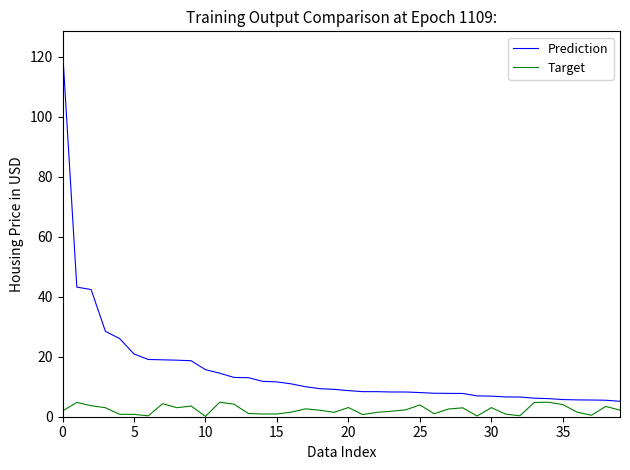

Which series has the largest range (max minus min)?

Prediction